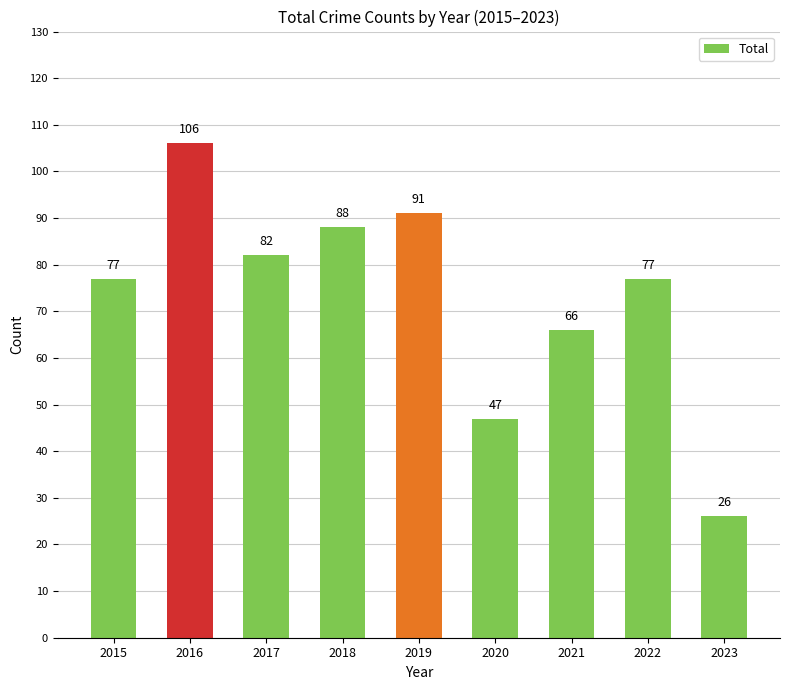

Reading left to right, transcribe all the data shown in this chart.

2015=77	2016=106	2017=82	2018=88	2019=91	2020=47	2021=66	2022=77	2023=26